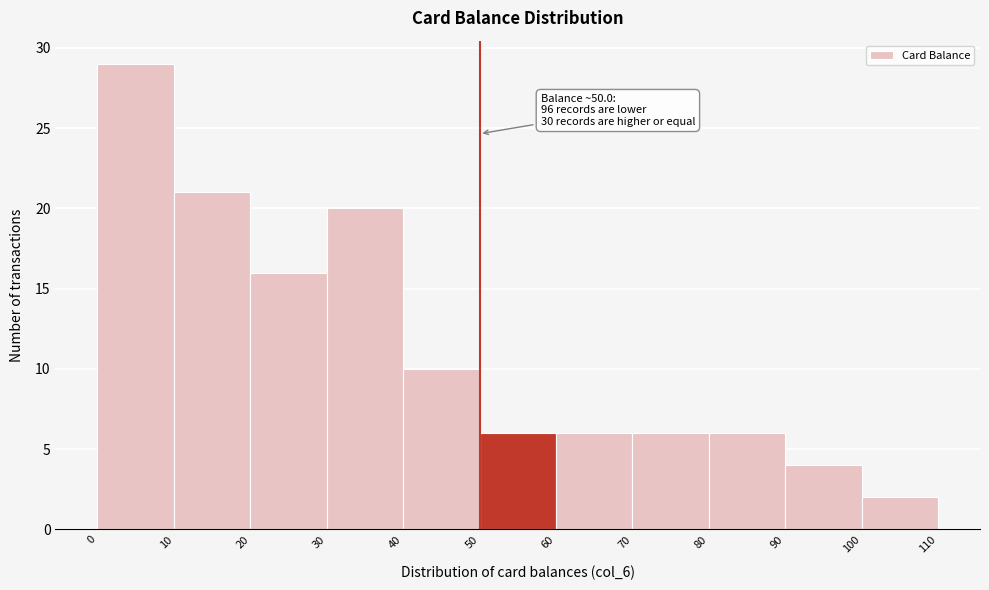

Which range on the x-axis has the tallest bar?

0 to 10